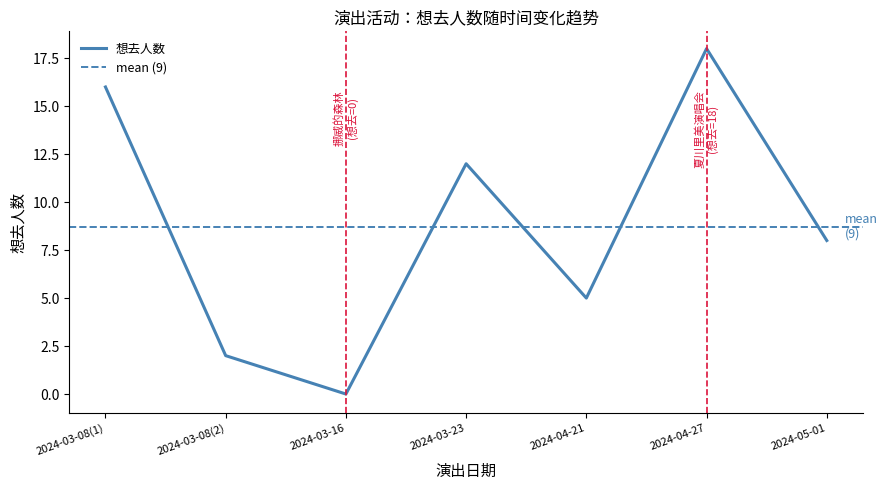

What is the value of the 4th point from the left?

12